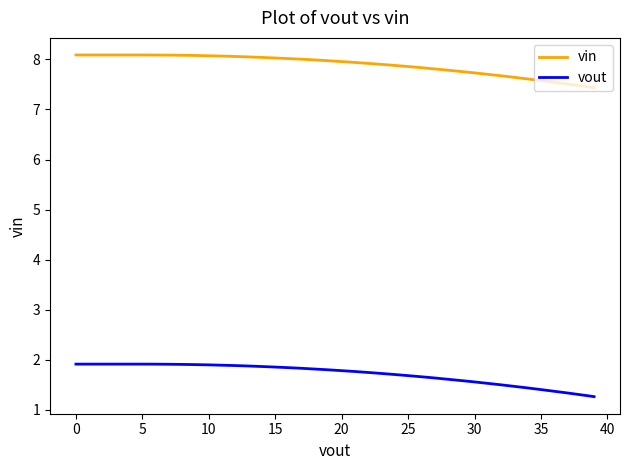

What is the greatest value displayed?

8.1